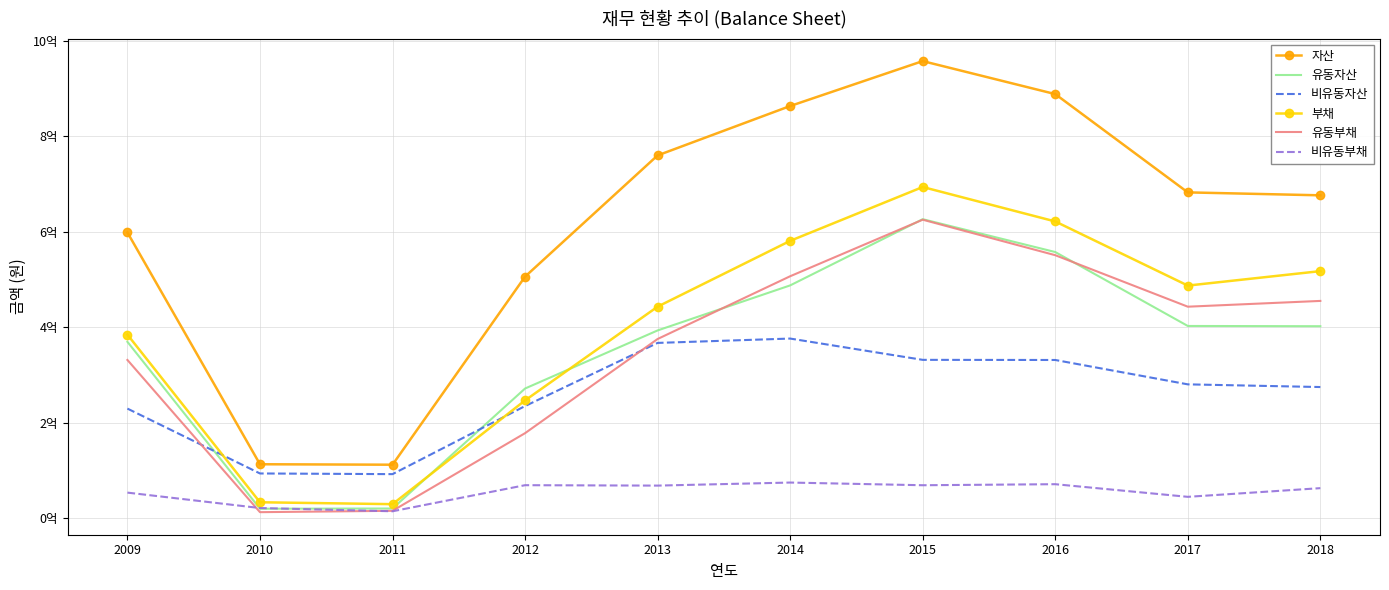

At how many categories does at least one series exceed 457214674?

8